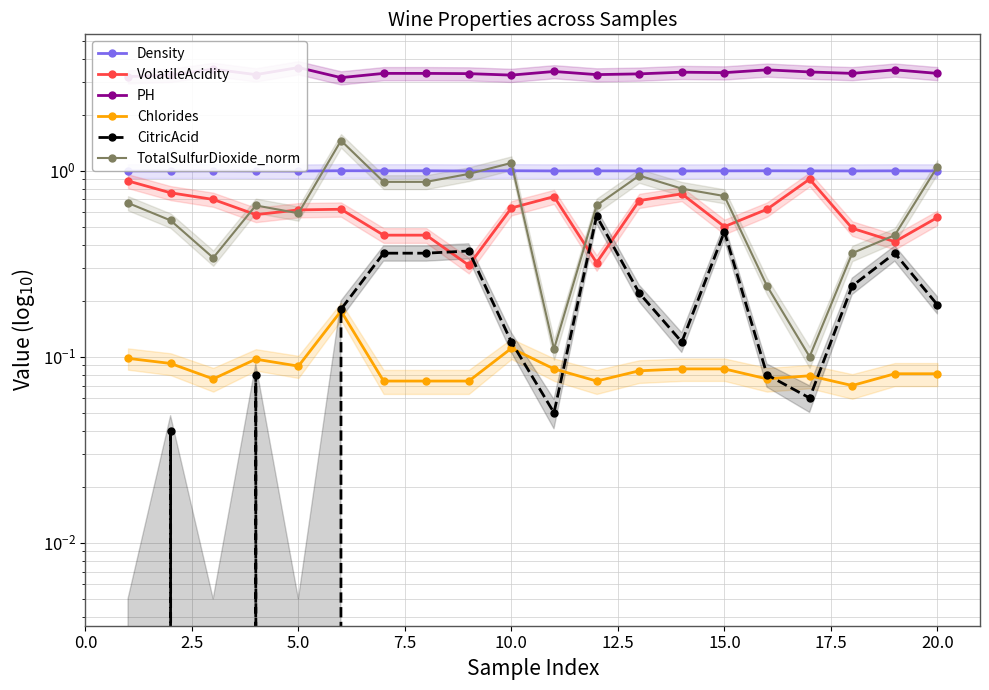

What is the total value across all series at 5.0?

5.6